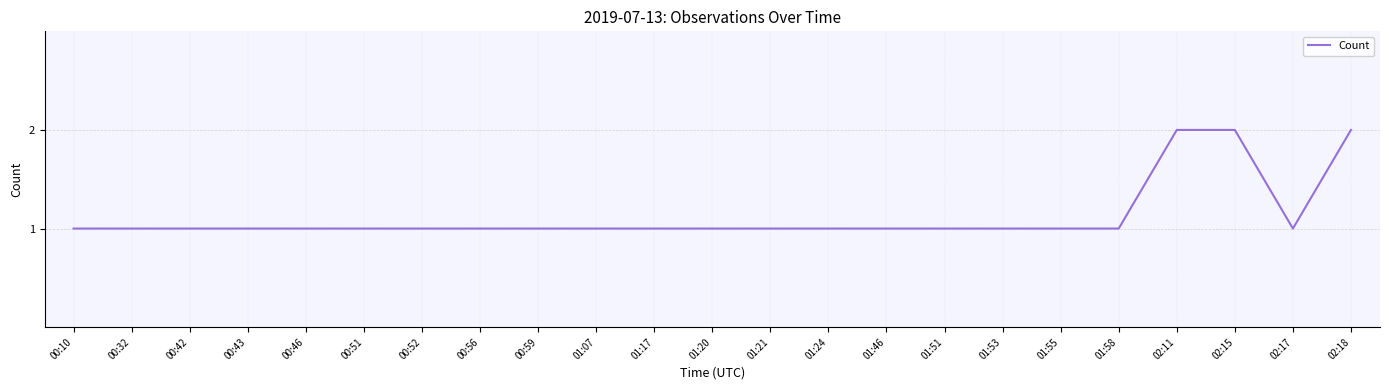

Reading left to right, transcribe all the data shown in this chart.

00:10=1	00:32=1	00:42=1	00:43=1	00:46=1	00:51=1	00:52=1	00:56=1	00:59=1	01:07=1	01:17=1	01:20=1	01:21=1	01:24=1	01:46=1	01:51=1	01:53=1	01:55=1	01:58=1	02:11=2	02:15=2	02:17=1	02:18=2